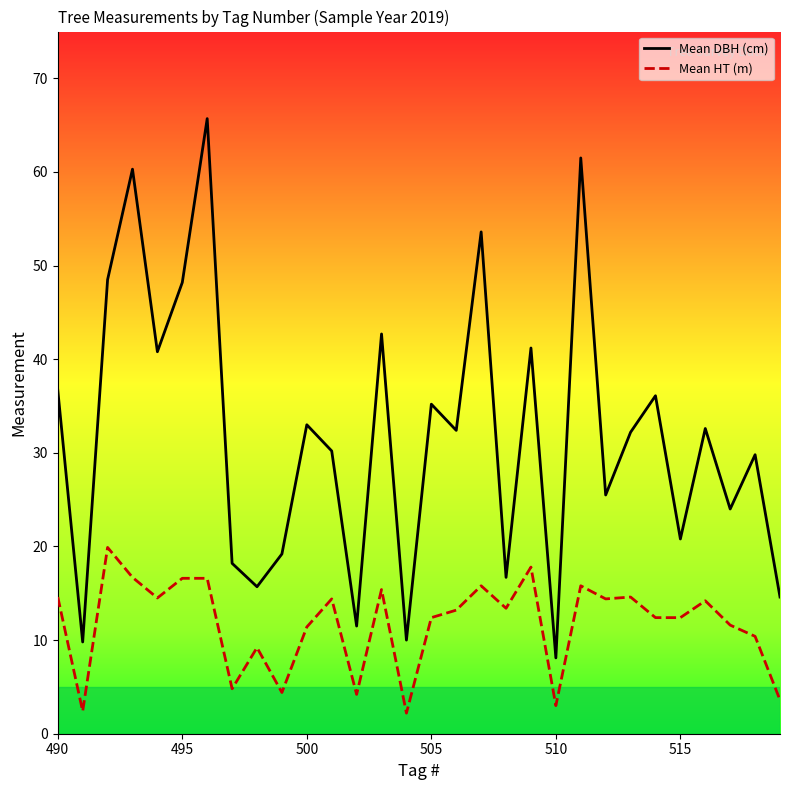

What is the difference between the maximum and second lowest values in the Mean HT (m) series?

17.5